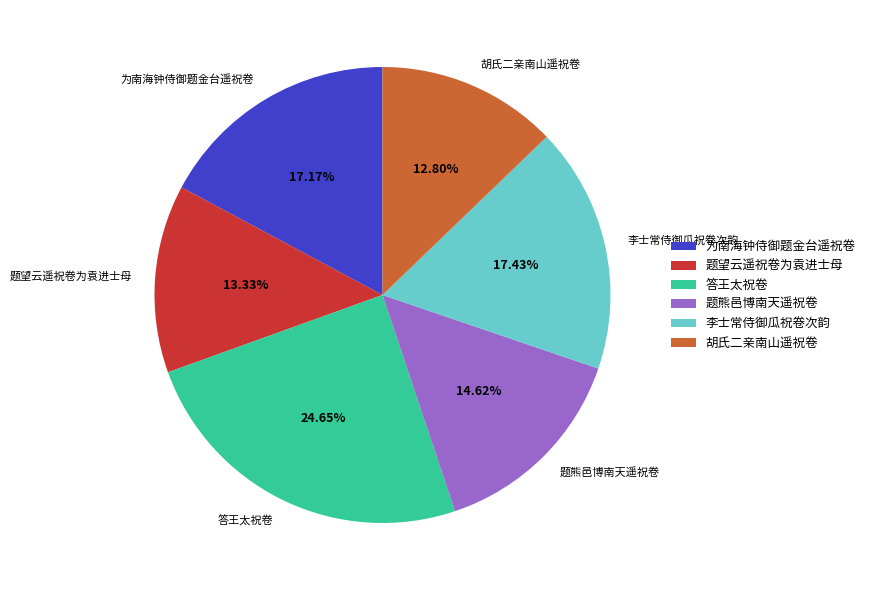

Does 李士常侍御瓜祝卷次韵 represent more than half of the total?

No